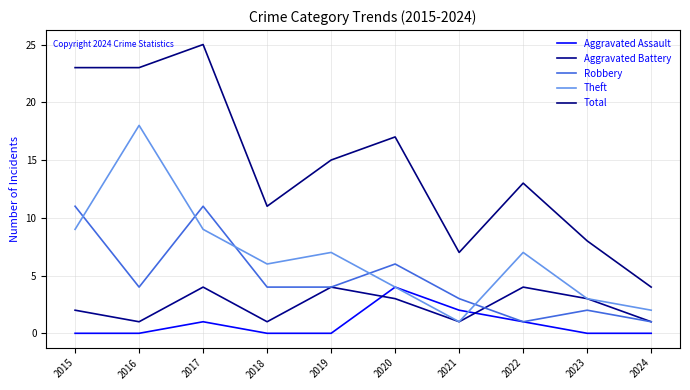

Reading left to right, extract all data points from this chart.

Aggravated Assault: 0	0	1	0	0	4	2	1	0	0
Aggravated Battery: 2	1	4	1	4	3	1	4	3	1
Robbery: 11	4	11	4	4	6	3	1	2	1
Theft: 9	18	9	6	7	4	1	7	3	2
Total: 23	23	25	11	15	17	7	13	8	4